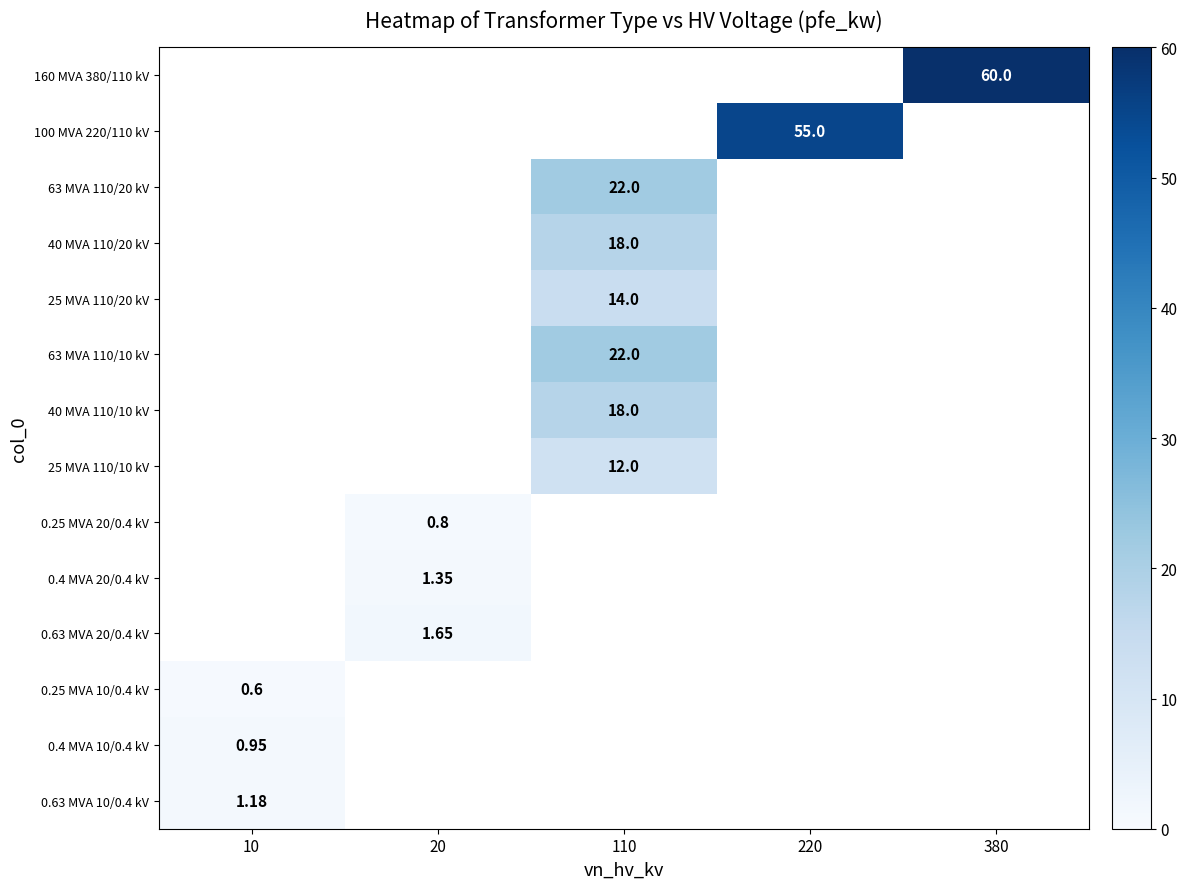

What is the highest value of the 0.63 MVA 10/0.4 kV series?

1.2